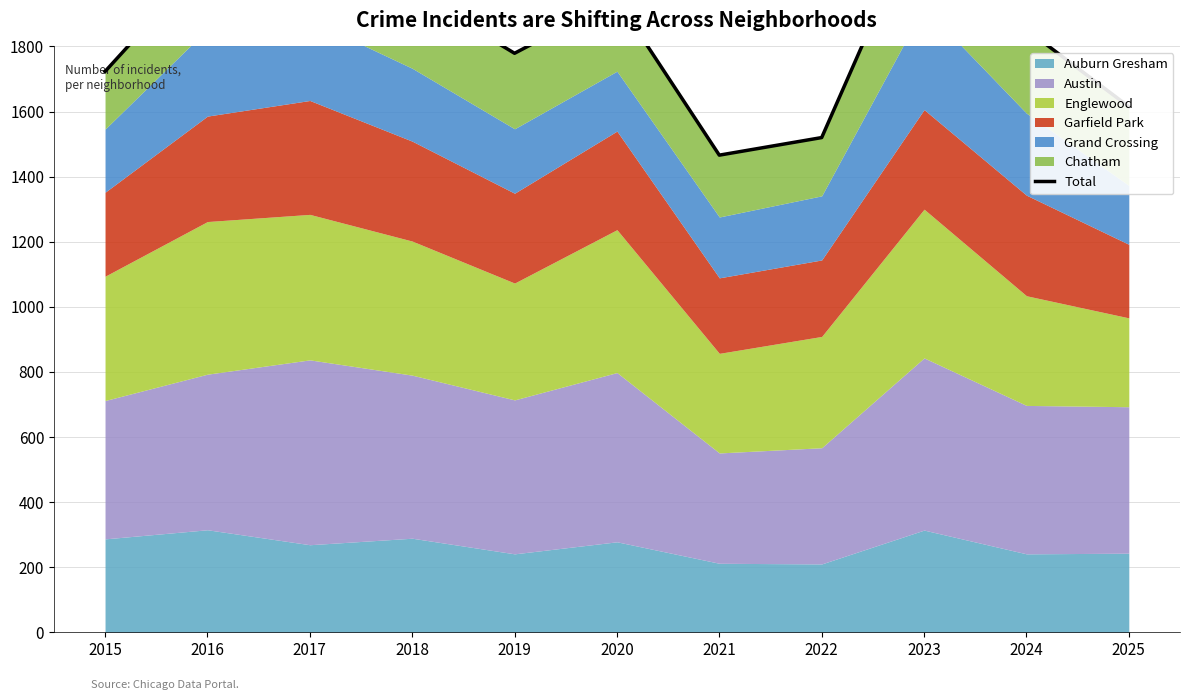

Approximately how many times larger is the value at 2020 compared to 2021?

1.3